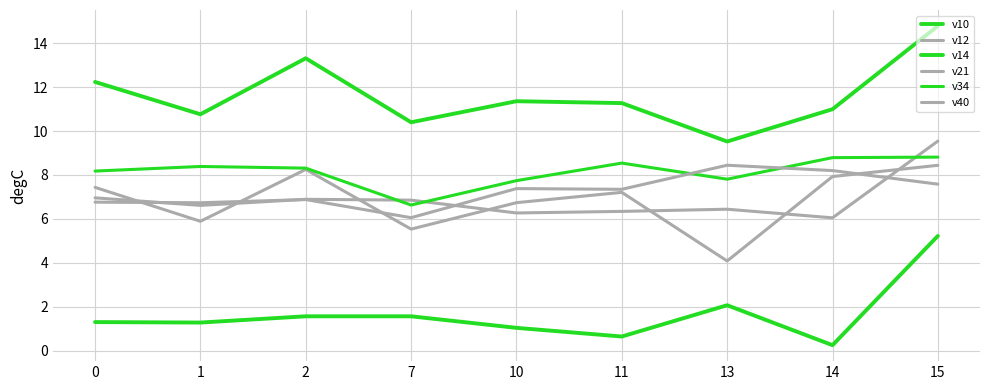

Does the chart display data point markers on the line(s)?

No